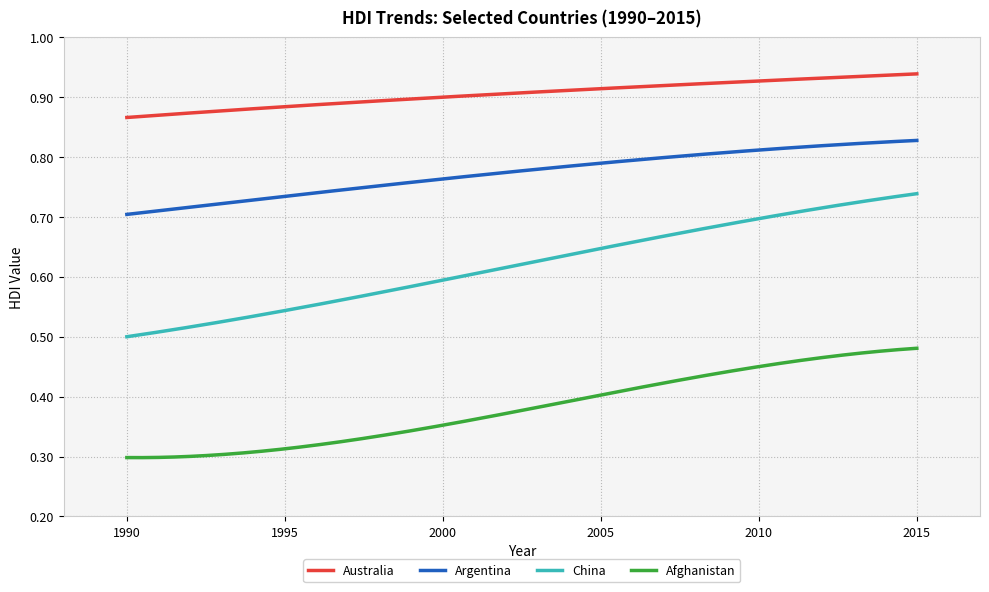

True or false: China and Australia intersect in this chart.

False